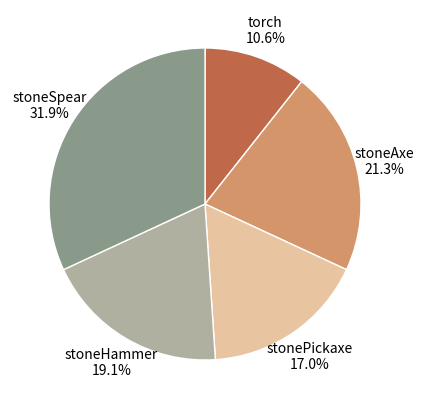

Count the number of slices in the pie.

5